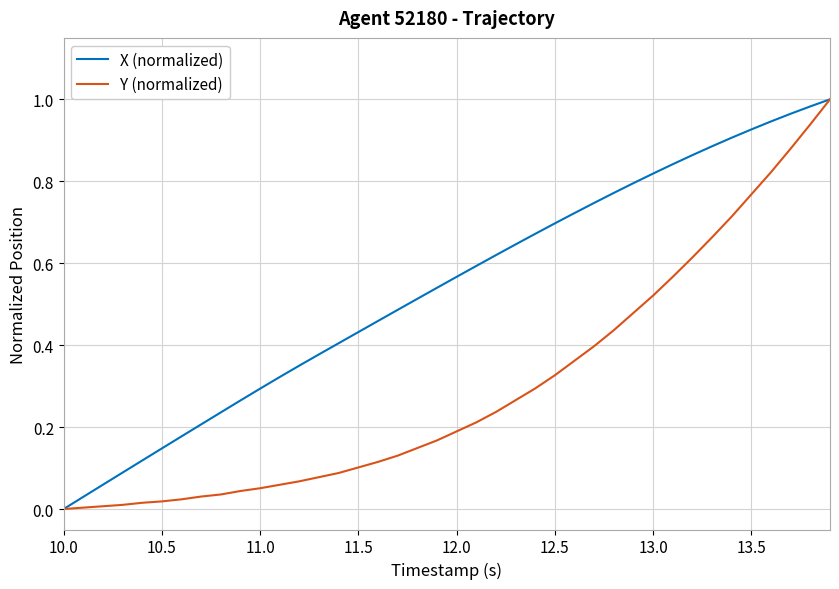

Which series has the largest total across all categories?

X (normalized)